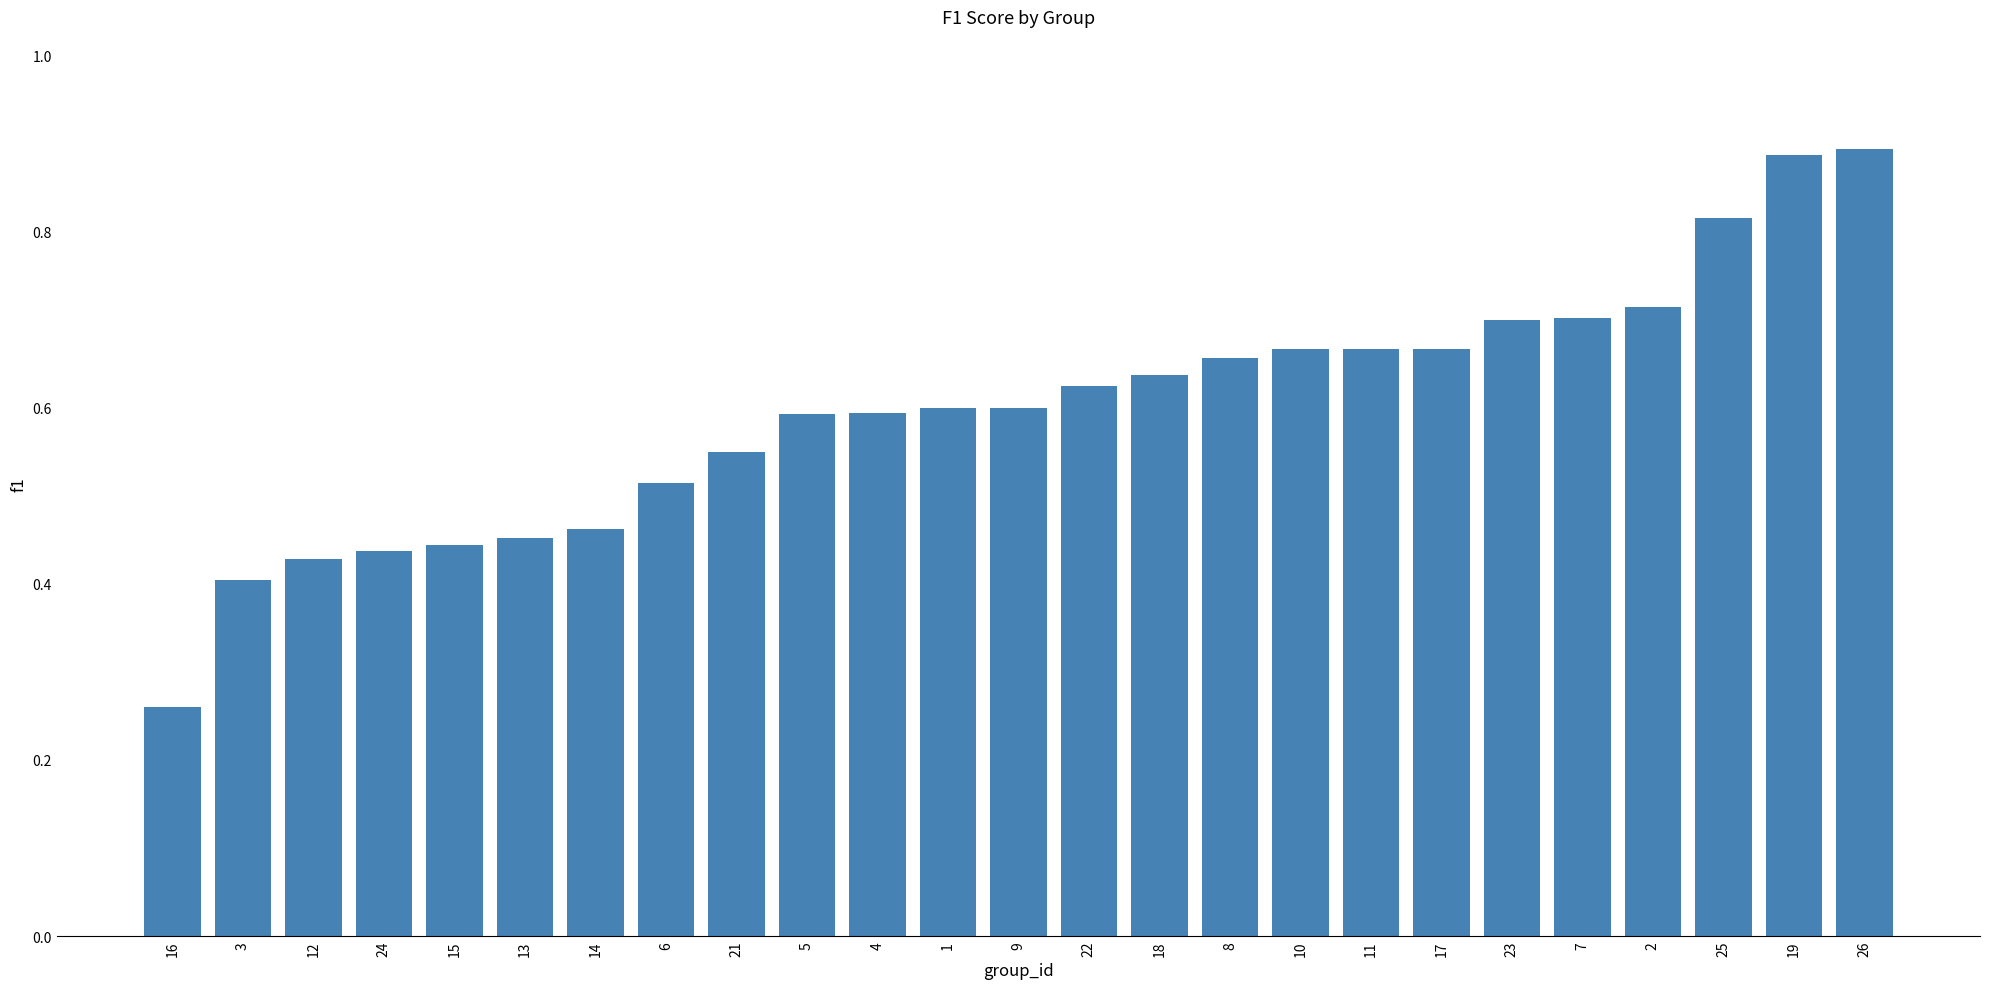

Between 2 and 10, which is larger?

2